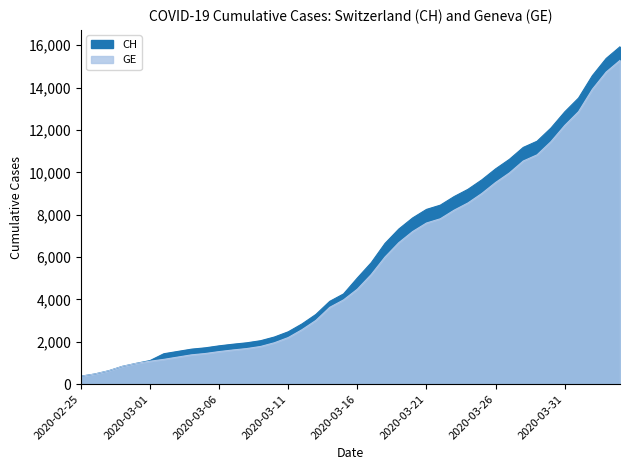

What is the highest value of the CH series?

15926